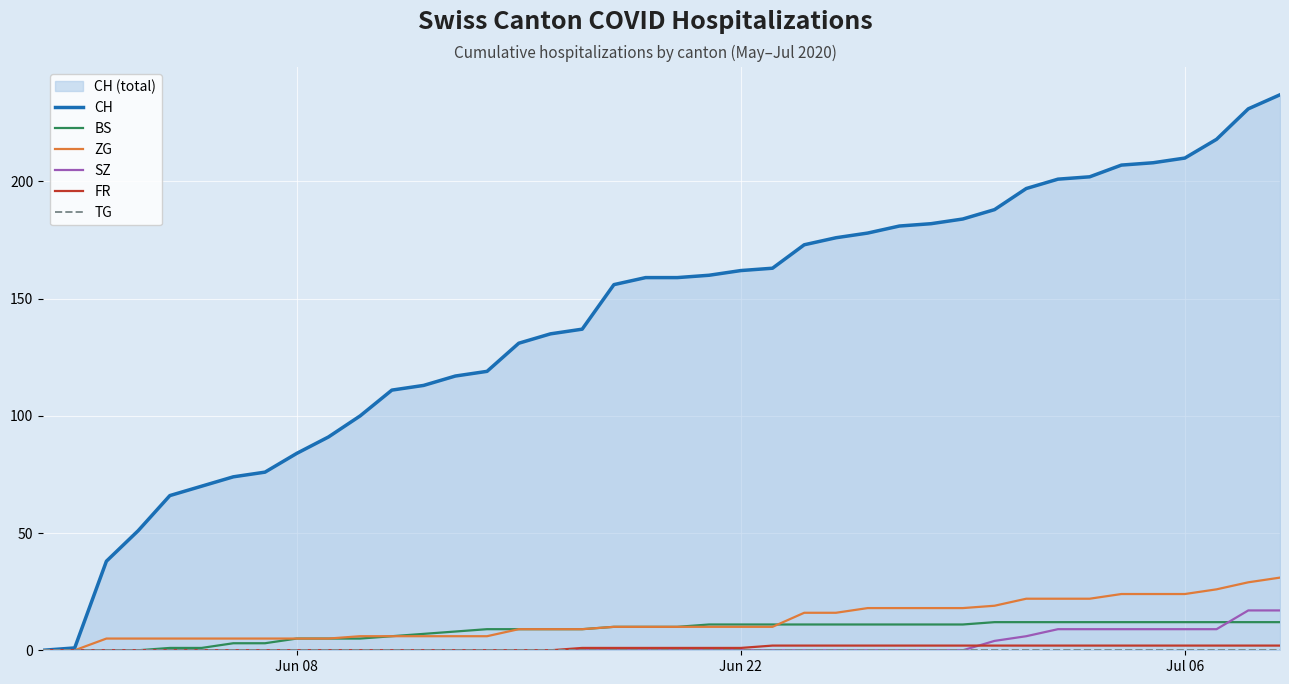

True or false: BS has more than 0 interior local peaks.

False